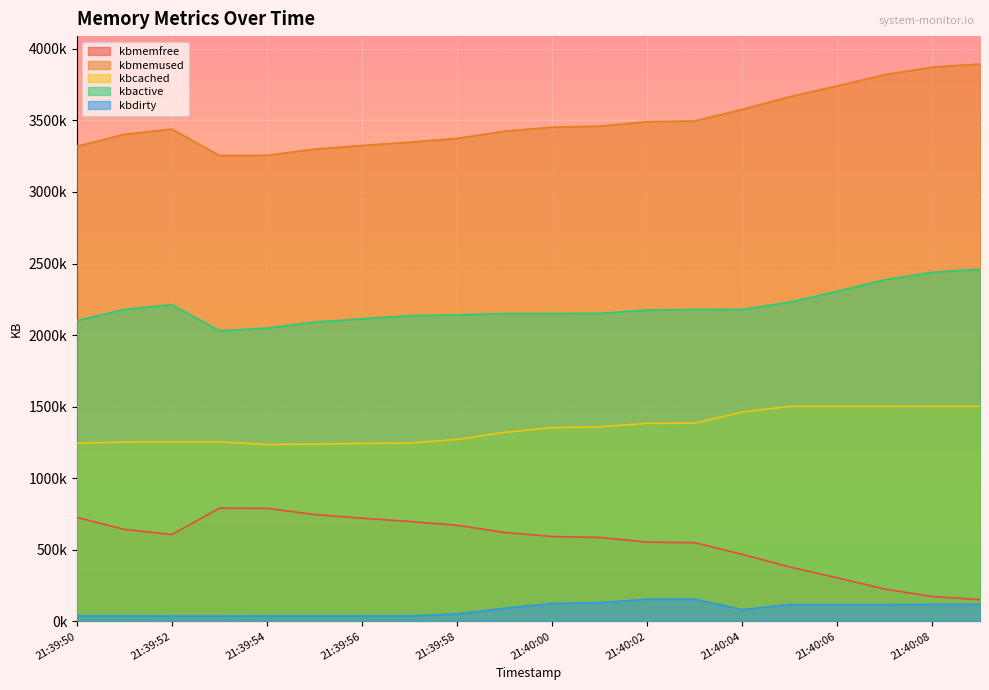

What is the difference between the kbcached values at 21:39:50 and 21:40:07?

257040